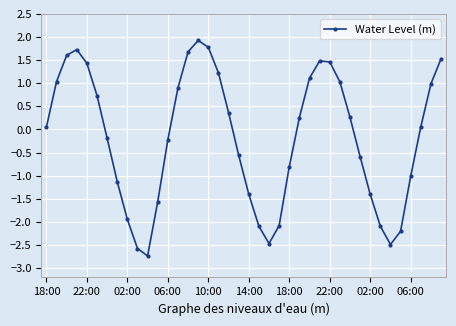

True or false: there are more than 2 points higher than both neighbors.

True